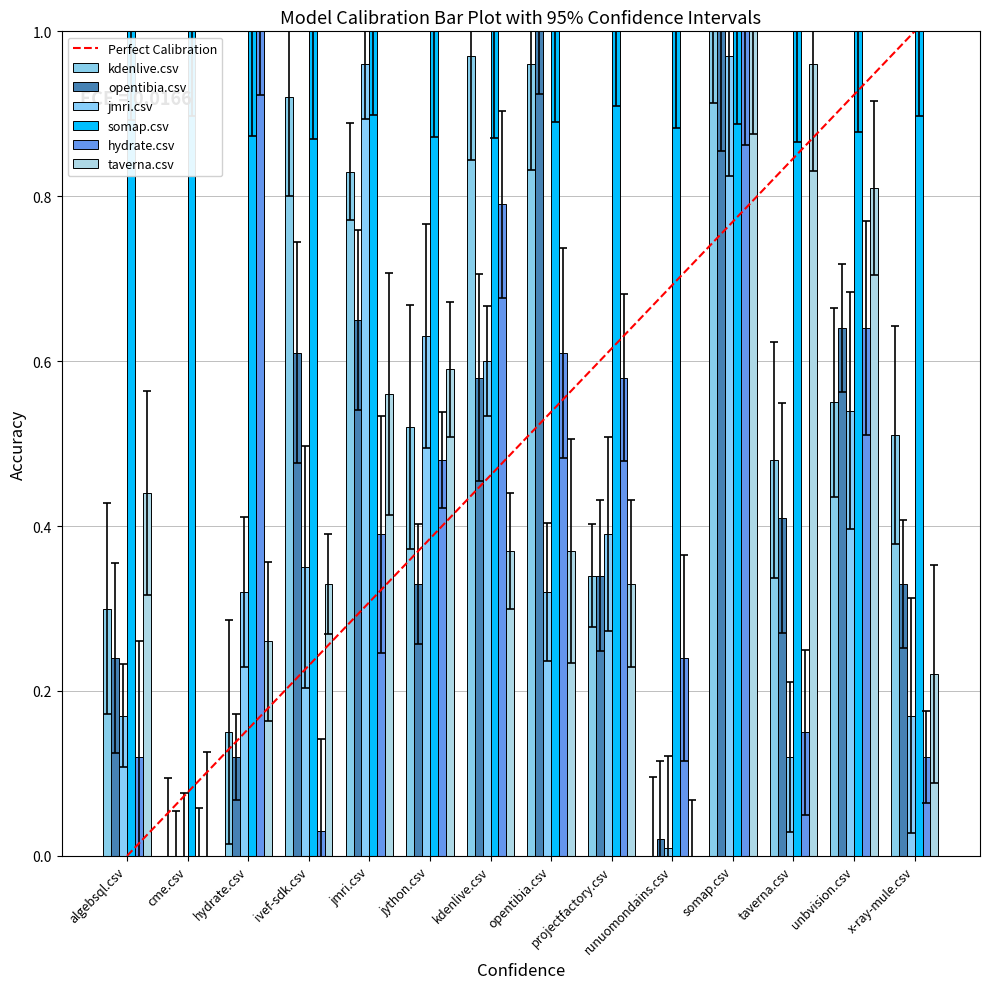

What is the average value of the jmri.csv series?

0.4